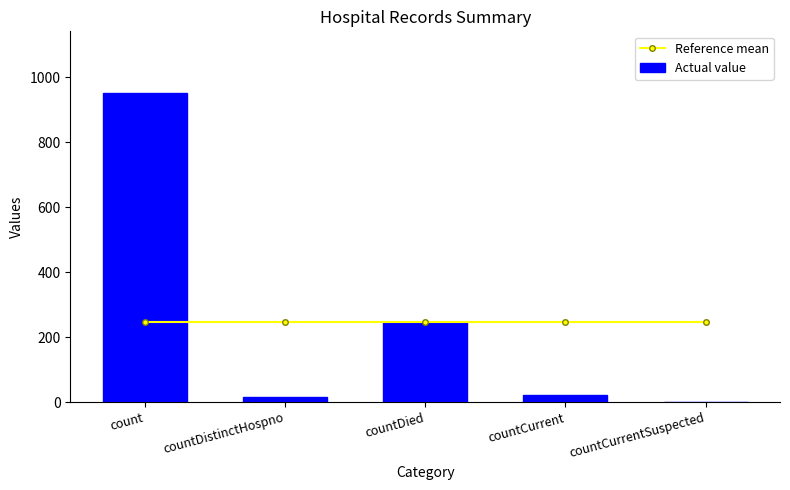

Reading left to right, list all the values displayed in this chart.

Reference mean: count=247	countDistinctHospno=247	countDied=247	countCurrent=247	countCurrentSuspected=247
Actual value: count=951	countDistinctHospno=15	countDied=248	countCurrent=21	countCurrentSuspected=0